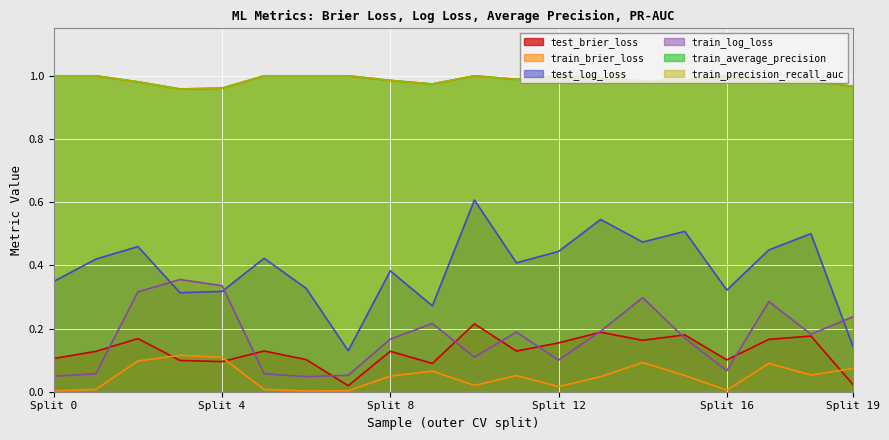

Which series has the largest range (max minus min)?

test_log_loss